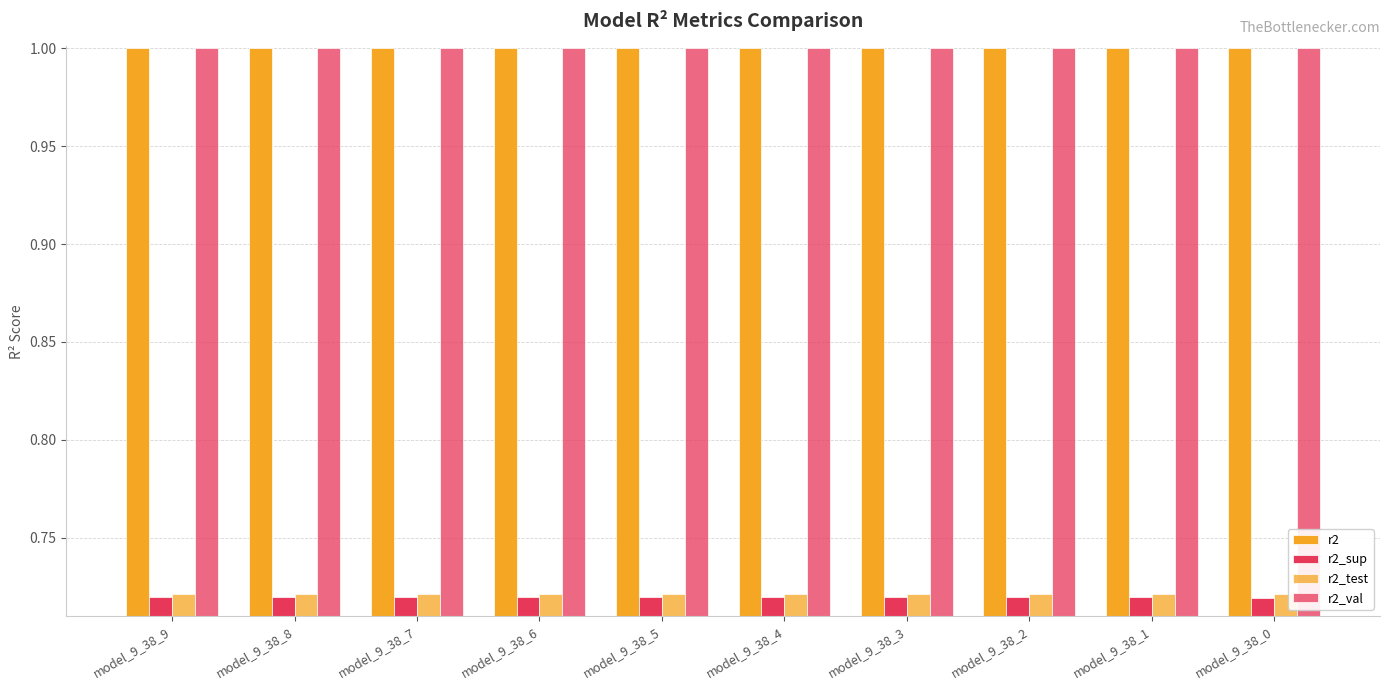

How many bars are there in total?

40